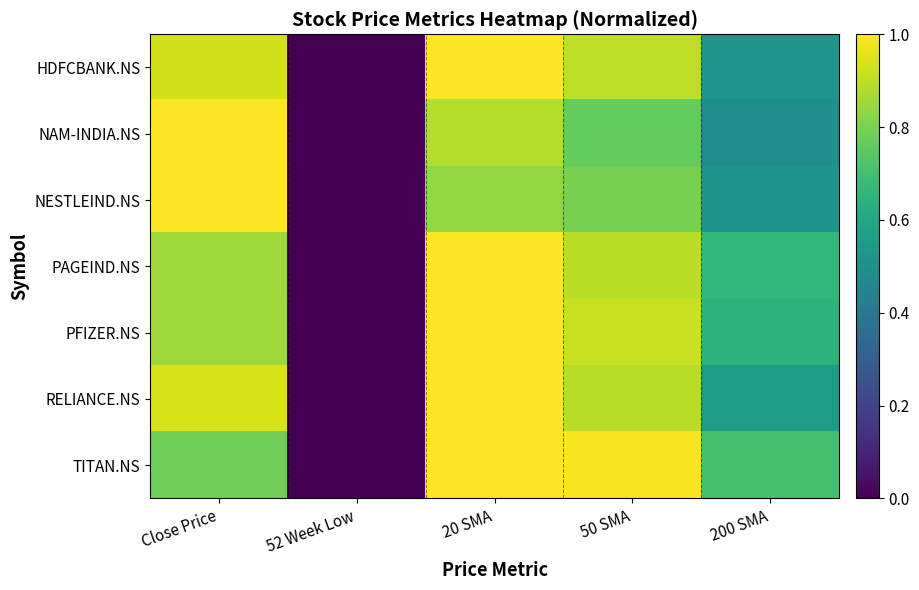

Reading right to left, list all the values displayed in this chart.

HDFCBANK.NS: 200 SMA=0.5	50 SMA=0.9	20 SMA=1.0	52 Week Low=0.0	Close Price=0.9
NAM-INDIA.NS: 200 SMA=0.5	50 SMA=0.8	20 SMA=0.9	52 Week Low=0.0	Close Price=1.0
NESTLEIND.NS: 200 SMA=0.5	50 SMA=0.8	20 SMA=0.8	52 Week Low=0.0	Close Price=1.0
PAGEIND.NS: 200 SMA=0.7	50 SMA=0.9	20 SMA=1.0	52 Week Low=0.0	Close Price=0.9
PFIZER.NS: 200 SMA=0.6	50 SMA=0.9	20 SMA=1.0	52 Week Low=0.0	Close Price=0.9
RELIANCE.NS: 200 SMA=0.5	50 SMA=0.9	20 SMA=1.0	52 Week Low=0.0	Close Price=0.9
TITAN.NS: 200 SMA=0.7	50 SMA=1.0	20 SMA=1.0	52 Week Low=0.0	Close Price=0.8